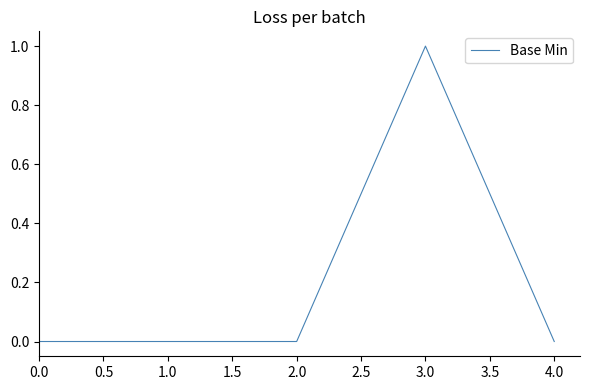

Which label corresponds to the largest value in the chart?

3.0